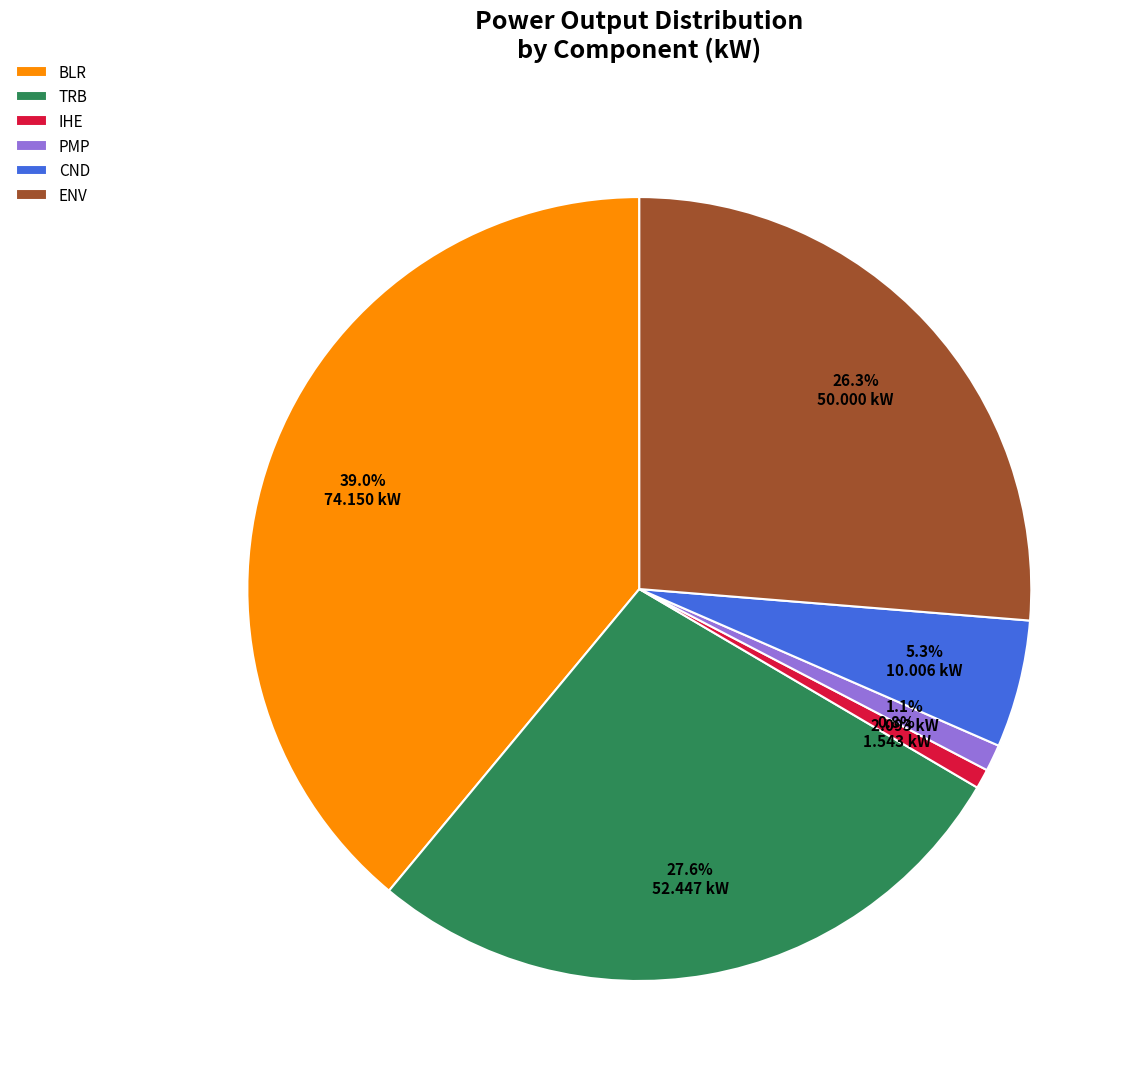

To the nearest percent, what portion does BLR represent?

39%